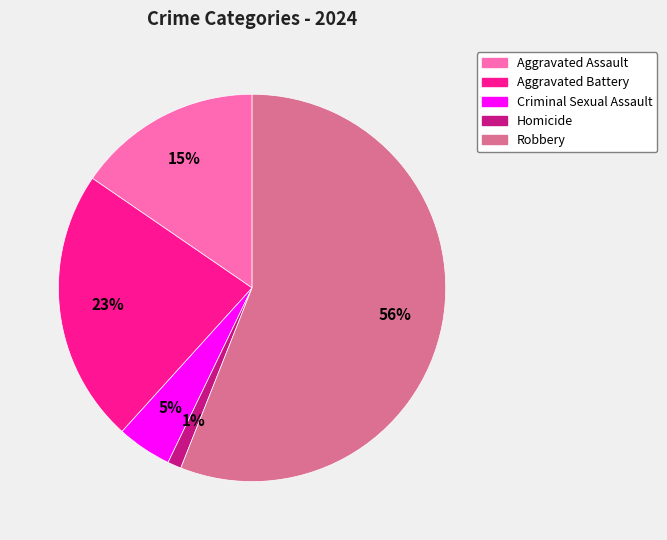

How many slices are in this pie chart?

5